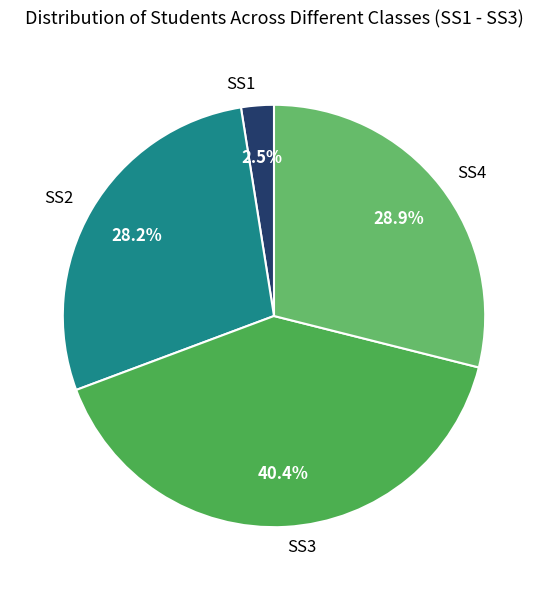

Does SS3 represent more than half of the total?

No